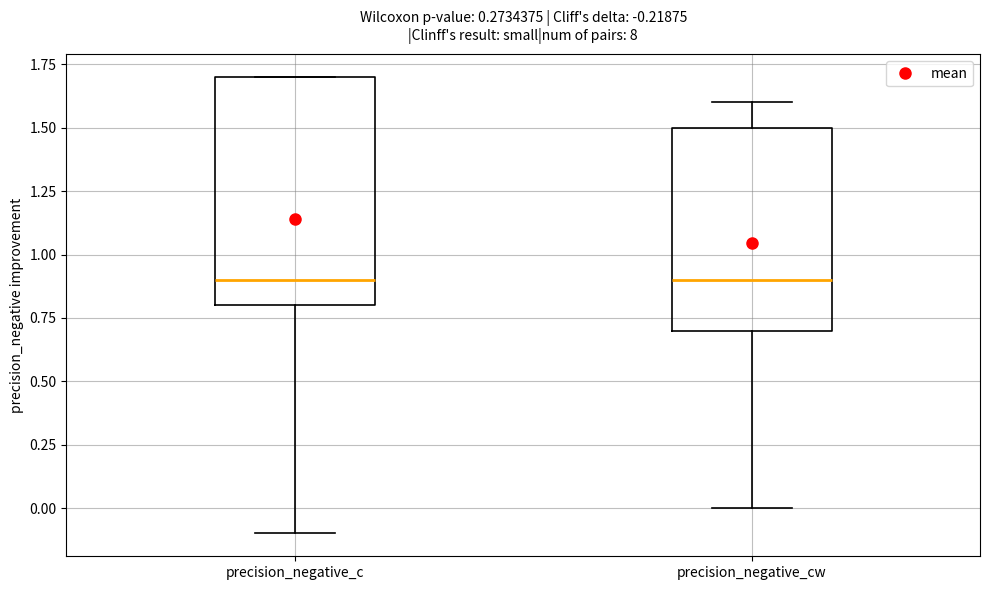

Comparing the boxes themselves (not the whiskers), which one is the tallest?

precision_negative_c